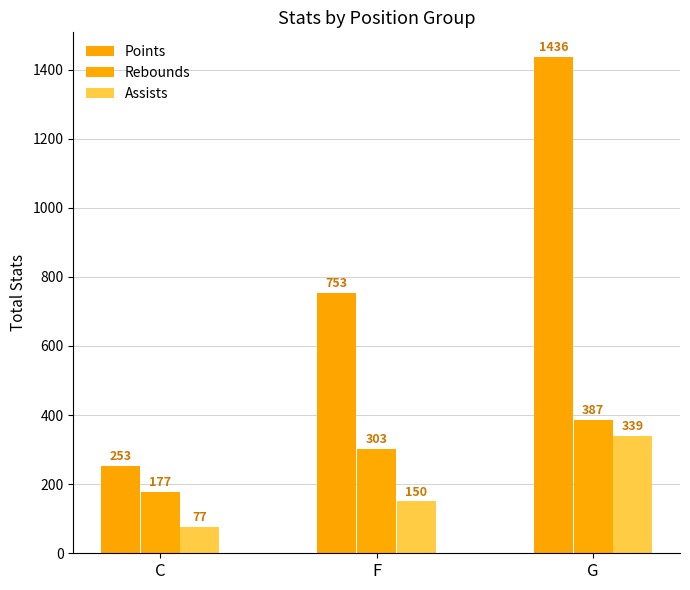

Is it true that Assists equals 158 at G?

False